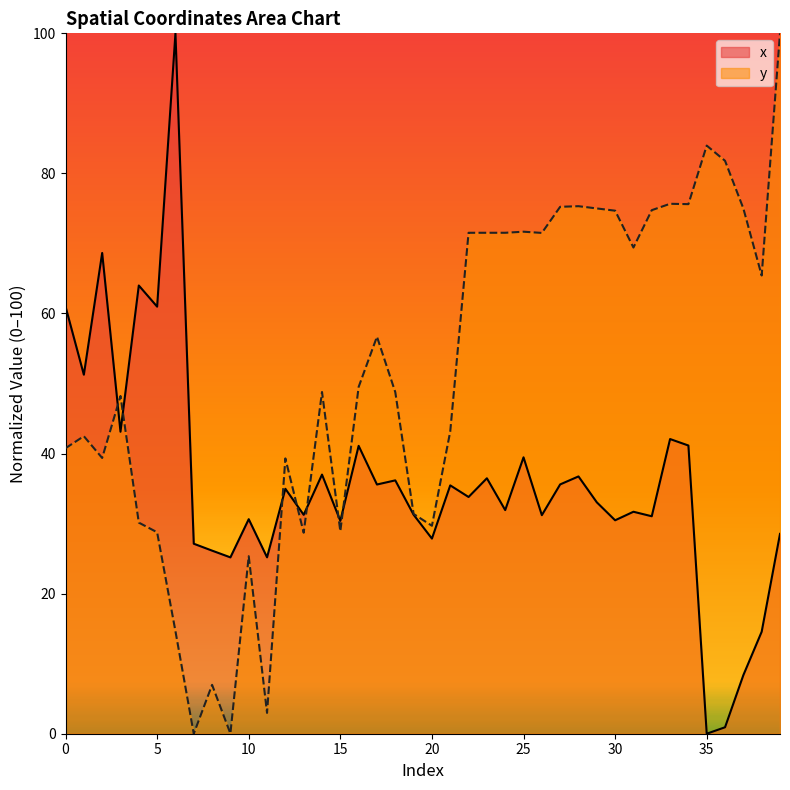

How many lines are shown in the chart?

2